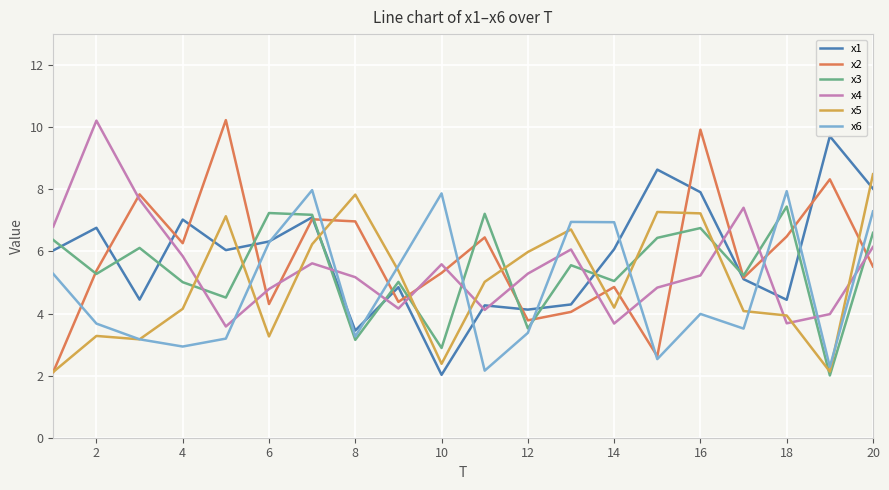

What is the greatest value displayed?

10.2